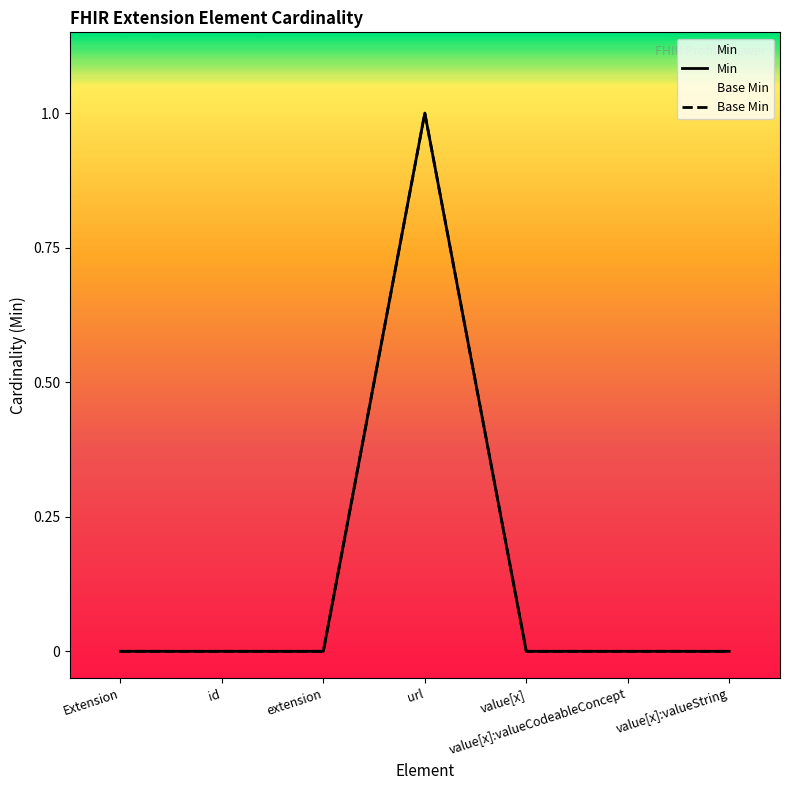

What is the label of the 4th point from the right?

url